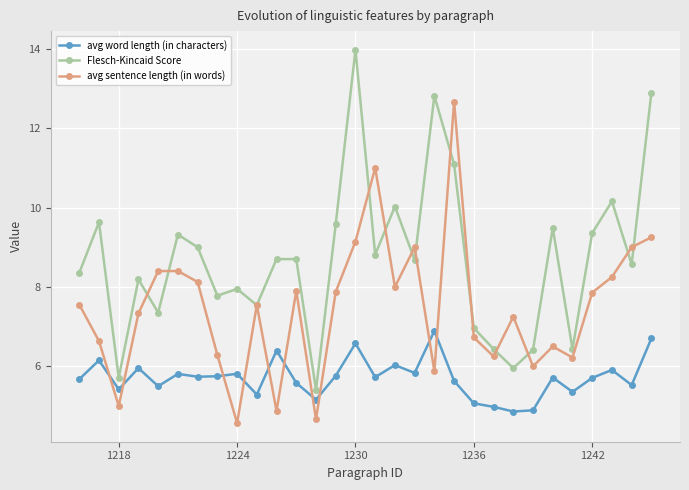

Rank the series by their average value, from lowest to highest.

avg word length (in characters), avg sentence length (in words), Flesch-Kincaid Score